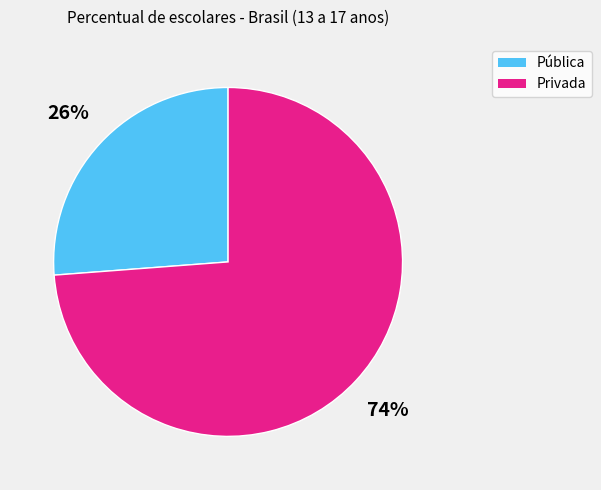

What percentage is the Privada slice, to the nearest percent?

74%